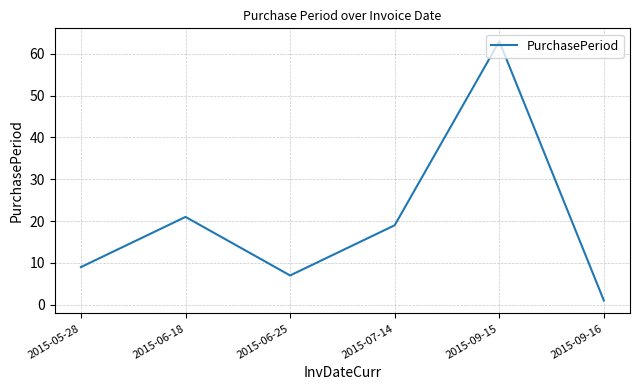

True or false: the data shows 91 at 2015-09-15.

False